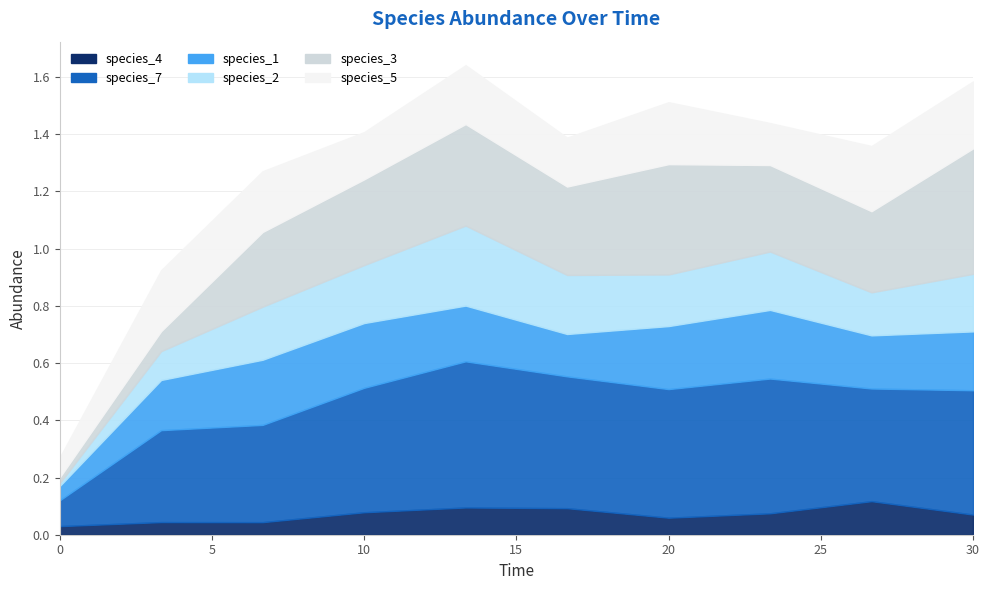

Reading right to left, transcribe all the data shown in this chart.

species_4: 0.1	0.1	0.1	0.1	0.1	0.1	0.1	0.0	0.0	0.0
species_7: 0.4	0.4	0.5	0.4	0.5	0.5	0.4	0.3	0.3	0.1
species_1: 0.2	0.2	0.2	0.2	0.1	0.2	0.2	0.2	0.2	0.1
species_2: 0.2	0.2	0.2	0.2	0.2	0.3	0.2	0.2	0.1	0.0
species_3: 0.4	0.3	0.3	0.4	0.3	0.4	0.3	0.3	0.1	0.0
species_5: 0.2	0.2	0.1	0.2	0.2	0.2	0.2	0.2	0.2	0.1